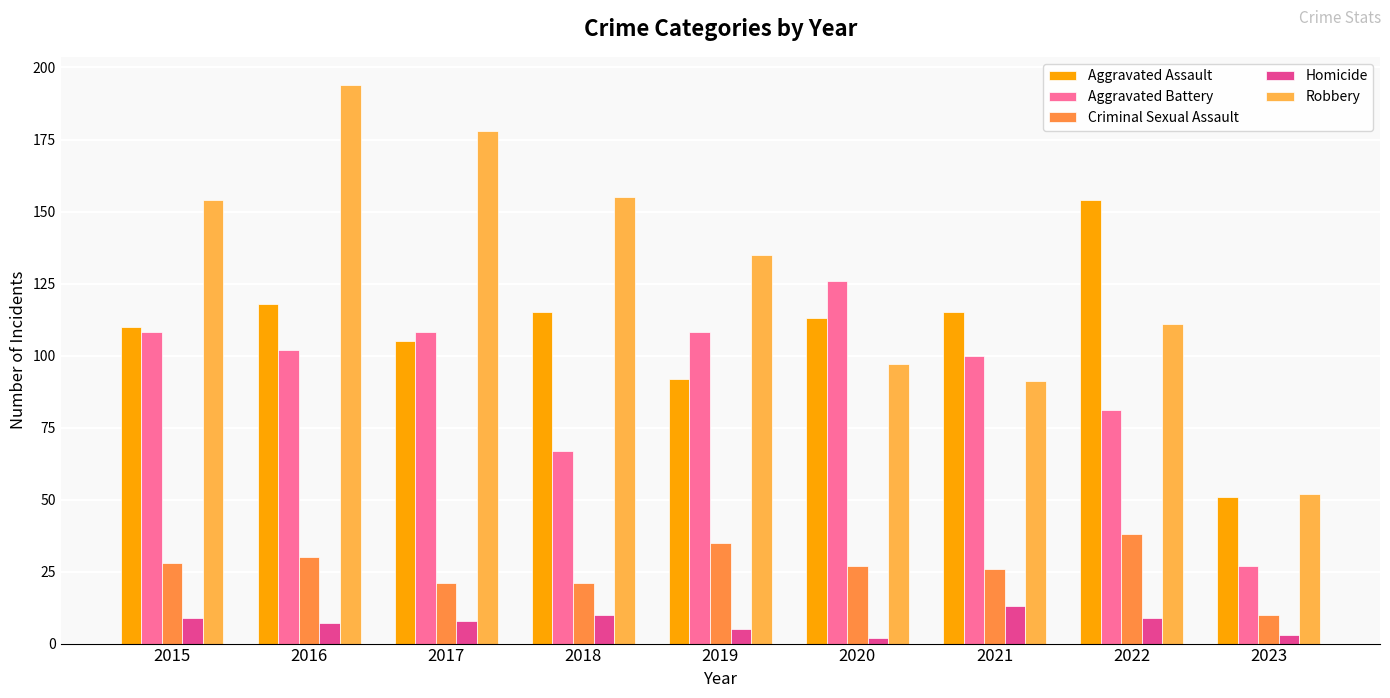

Reading left to right, extract all data points from this chart.

Aggravated Assault: 110	118	105	115	92	113	115	154	51
Aggravated Battery: 108	102	108	67	108	126	100	81	27
Criminal Sexual Assault: 28	30	21	21	35	27	26	38	10
Homicide: 9	7	8	10	5	2	13	9	3
Robbery: 154	194	178	155	135	97	91	111	52